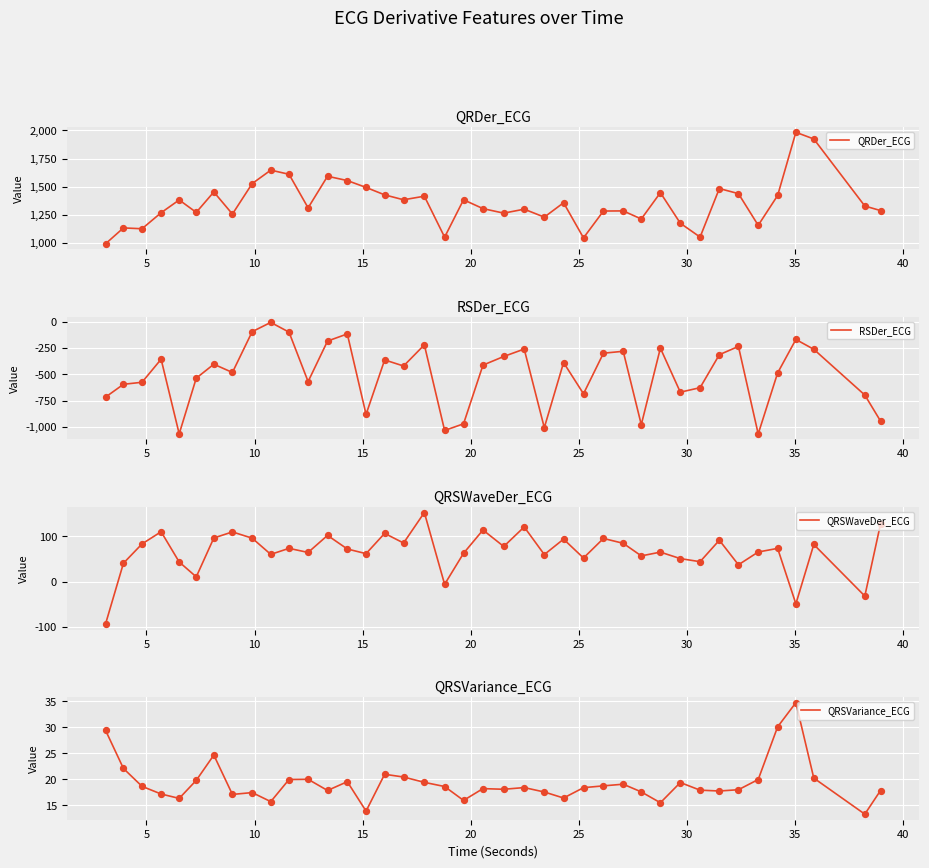

What is the lowest value of the RSDer_ECG series?

-1067.9